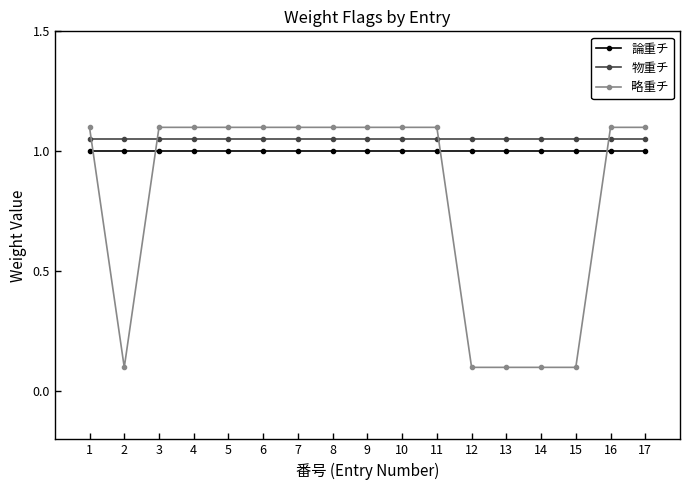

What is the maximum value for 論重チ?

1.0